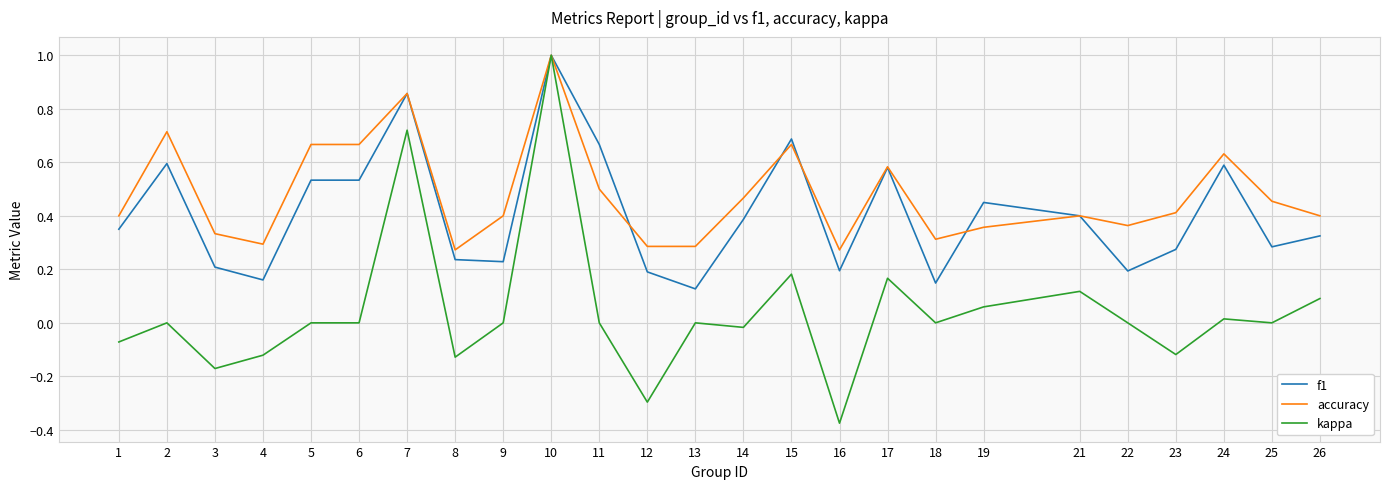

Is the value of f1 at 17 greater than the value of accuracy at 12?

Yes